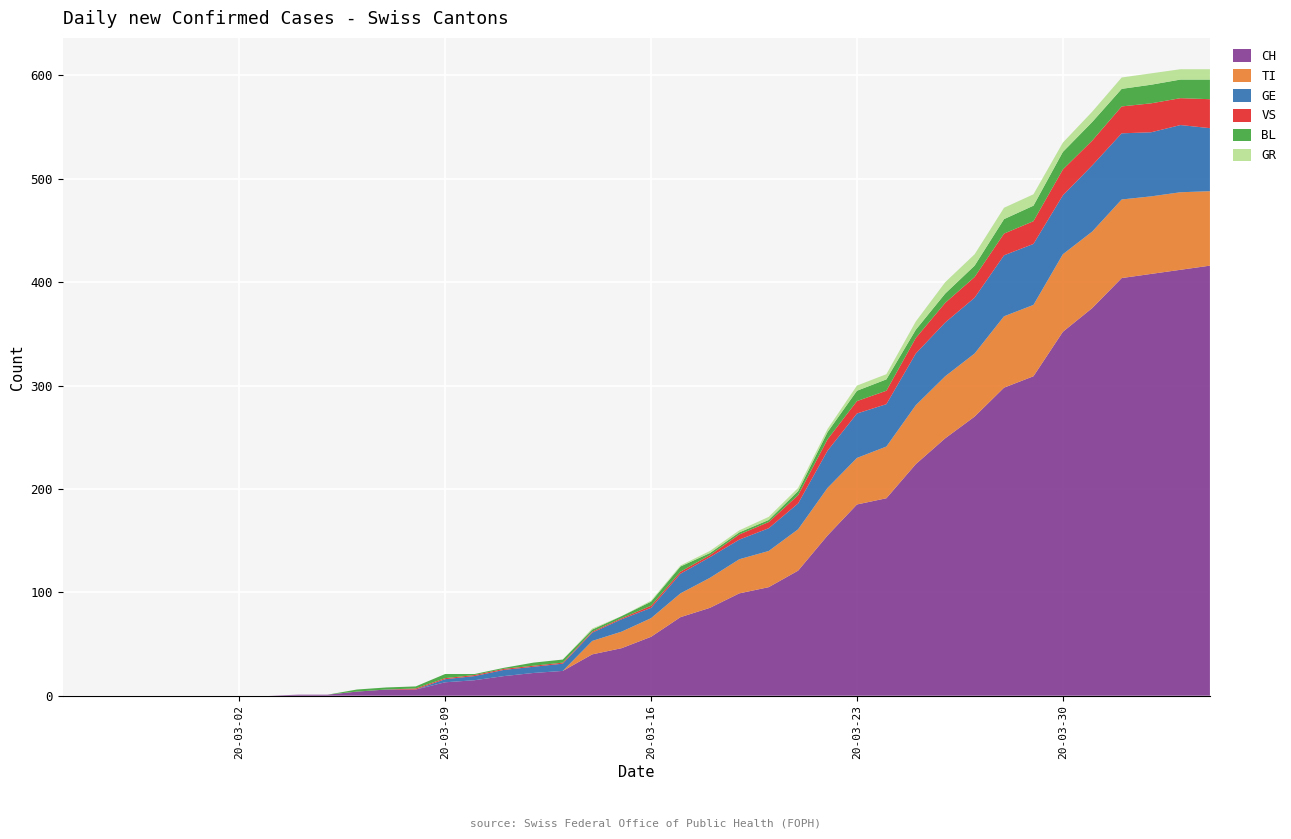

Reading left to right, what are all the values shown in this chart?

CH: 0=0	1=0	2=0	3=0	4=0	5=0	6=0	7=0	8=1	9=1	10=4	11=6	12=6	13=13	14=15	15=19	16=22	17=24	18=40	19=46	20=57	21=76	22=85	23=99	24=105	25=121	26=155	27=185	28=191	29=224	30=249	31=270	32=298	33=309	34=352	35=375	36=404	37=408	38=412	39=416
TI: 0=0	1=0	2=0	3=0	4=0	5=0	6=0	7=0	8=0	9=0	10=0	11=0	12=0	13=0	14=0	15=0	16=0	17=0	18=13	19=16	20=18	21=23	22=29	23=33	24=35	25=40	26=46	27=45	28=50	29=57	30=60	31=61	32=69	33=69	34=75	35=74	36=76	37=75	38=75	39=72
GE: 0=0	1=0	2=0	3=0	4=0	5=0	6=0	7=0	8=0	9=0	10=0	11=0	12=0	13=3	14=4	15=6	16=6	17=7	18=8	19=12	20=10	21=19	22=20	23=19	24=22	25=25	26=36	27=43	28=41	29=50	30=52	31=54	32=59	33=59	34=57	35=64	36=64	37=62	38=65	39=61
VS: 0=0	1=0	2=0	3=0	4=0	5=0	6=0	7=0	8=0	9=0	10=0	11=0	12=1	13=1	14=1	15=1	16=1	17=1	18=1	19=1	20=2	21=2	22=2	23=5	24=6	25=8	26=11	27=12	28=13	29=15	30=19	31=20	32=21	33=22	34=25	35=24	36=26	37=28	38=26	39=28
BL: 0=0	1=0	2=0	3=0	4=0	5=0	6=0	7=0	8=0	9=0	10=2	11=2	12=2	13=4	14=1	15=1	16=3	17=3	18=2	19=2	20=4	21=5	22=2	23=2	24=2	25=4	26=7	27=10	28=11	29=8	30=9	31=11	32=14	33=15	34=17	35=18	36=17	37=18	38=18	39=19
GR: 0=0	1=0	2=0	3=0	4=0	5=0	6=0	7=0	8=0	9=0	10=0	11=0	12=0	13=0	14=0	15=0	16=0	17=0	18=1	19=0	20=1	21=1	22=2	23=2	24=3	25=3	26=3	27=5	28=5	29=8	30=11	31=11	32=11	33=11	34=9	35=10	36=11	37=11	38=10	39=10